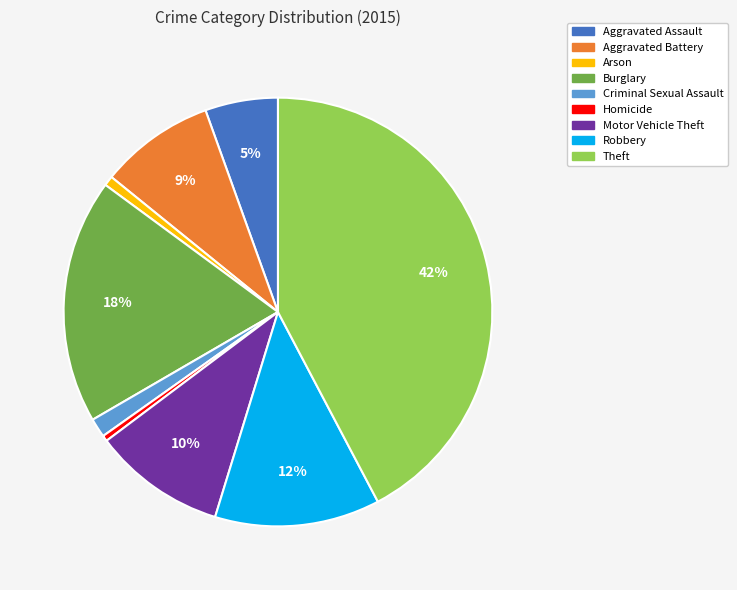

Is Aggravated Battery the majority of the pie?

No